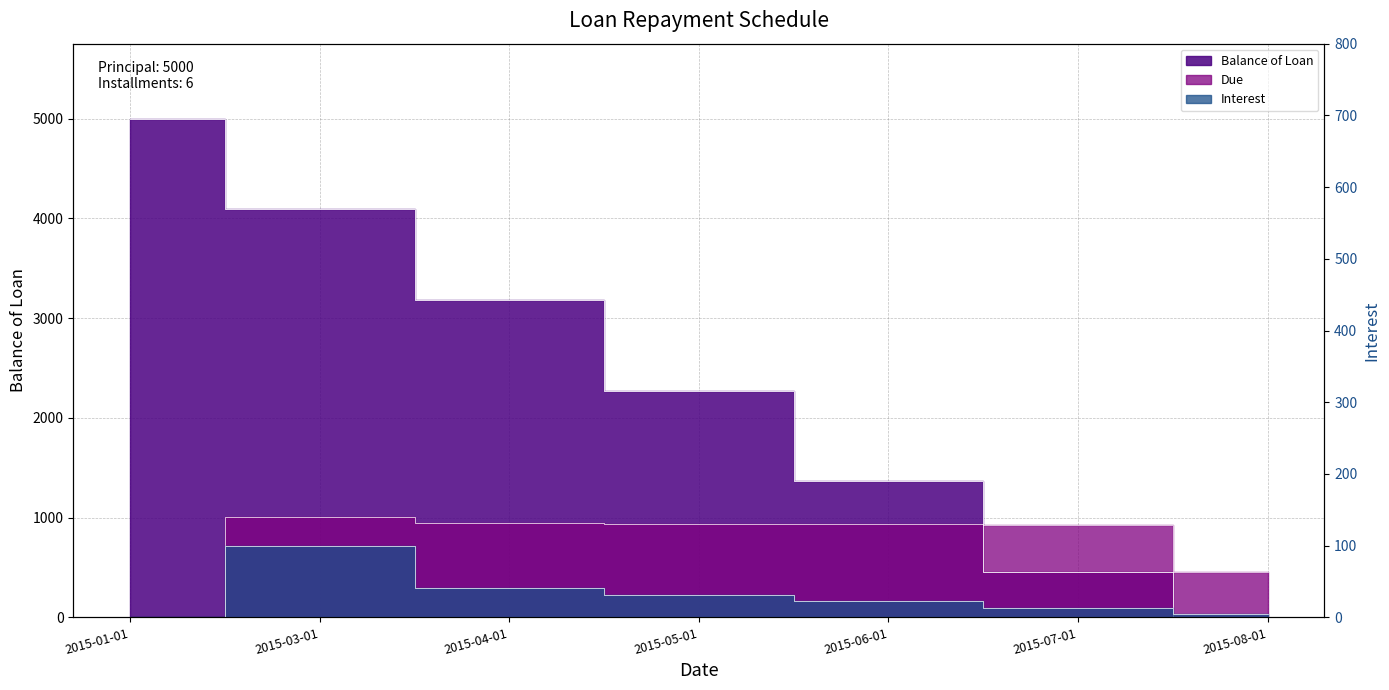

What is the greatest value displayed?

5000.0